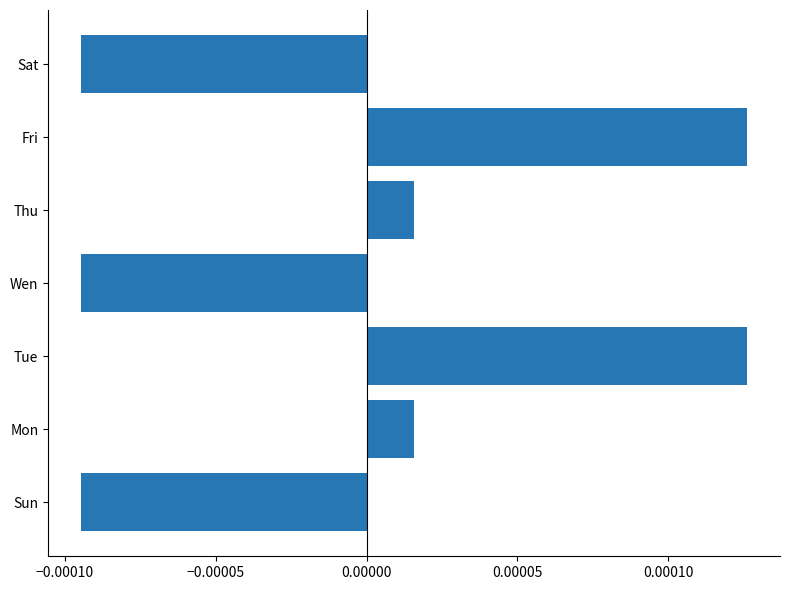

Count the number of categories in the chart.

7